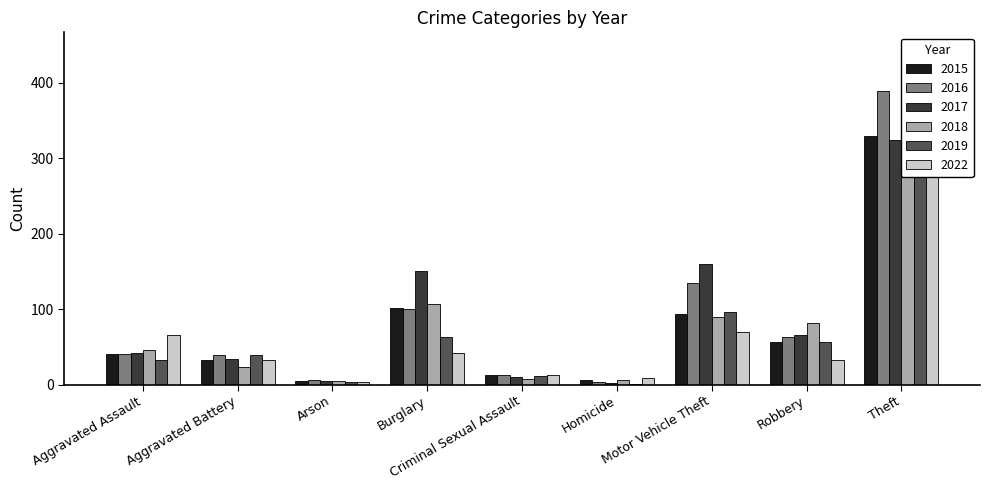

Rank the series at Burglary from lowest to highest value.

2022, 2019, 2016, 2015, 2018, 2017